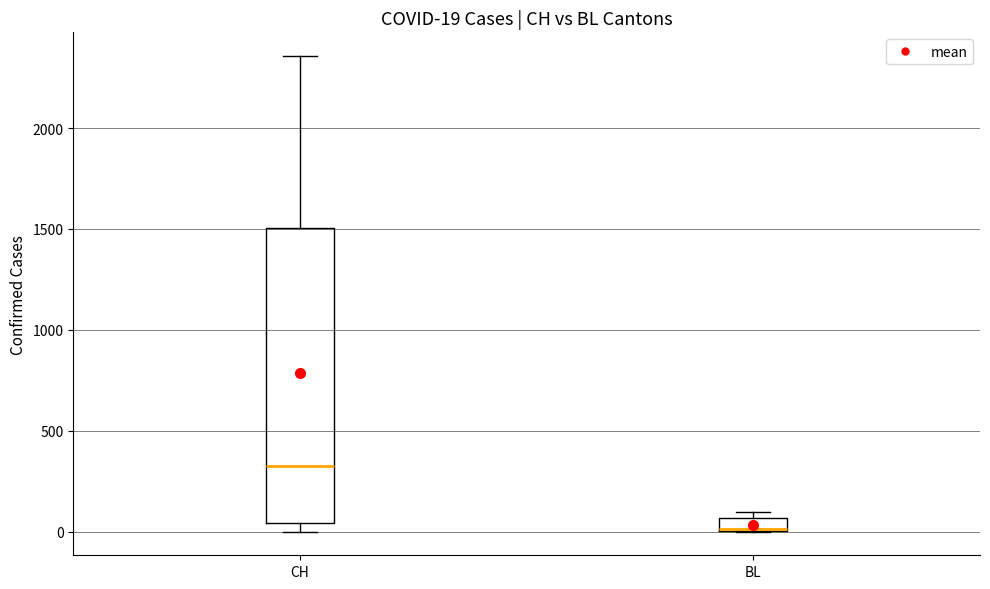

Comparing the boxes themselves (not the whiskers), which one is the tallest?

CH